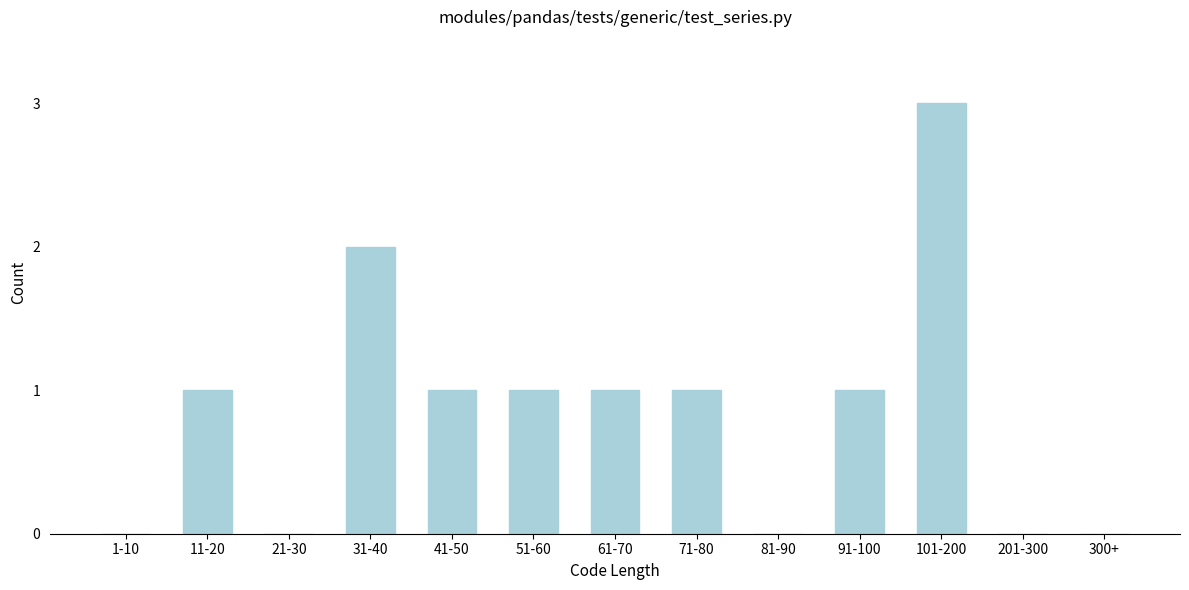

Reading right to left, extract all data points from this chart.

300+=0	201-300=0	101-200=3	91-100=1	81-90=0	71-80=1	61-70=1	51-60=1	41-50=1	31-40=2	21-30=0	11-20=1	1-10=0